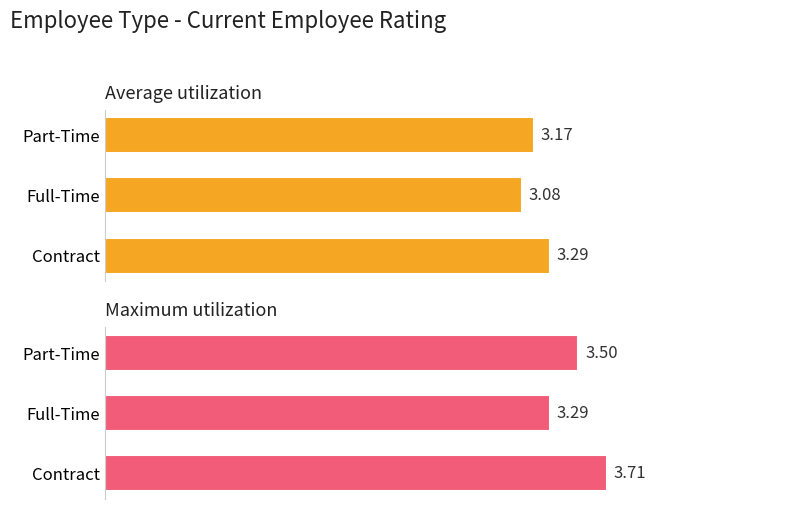

Between Part-Time and Full-Time, which is larger?

Part-Time